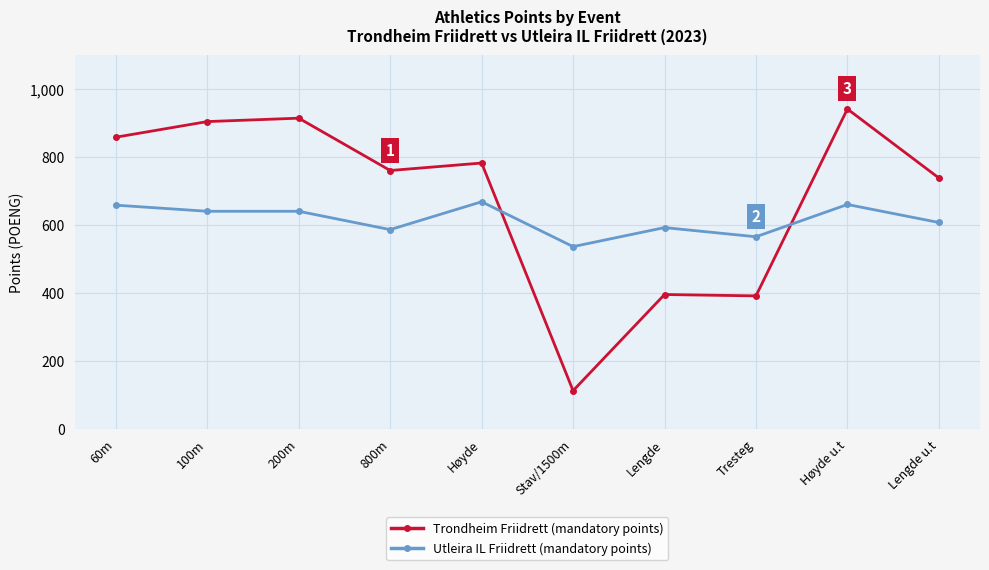

At Lengde u.t, list the series in order from smallest to largest.

Utleira IL Friidrett (mandatory points), Trondheim Friidrett (mandatory points)